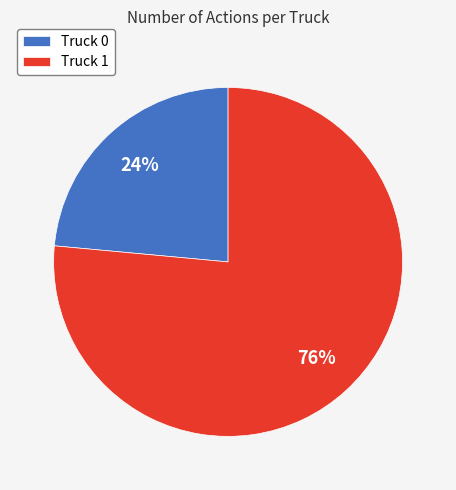

Count the number of slices in the pie.

2